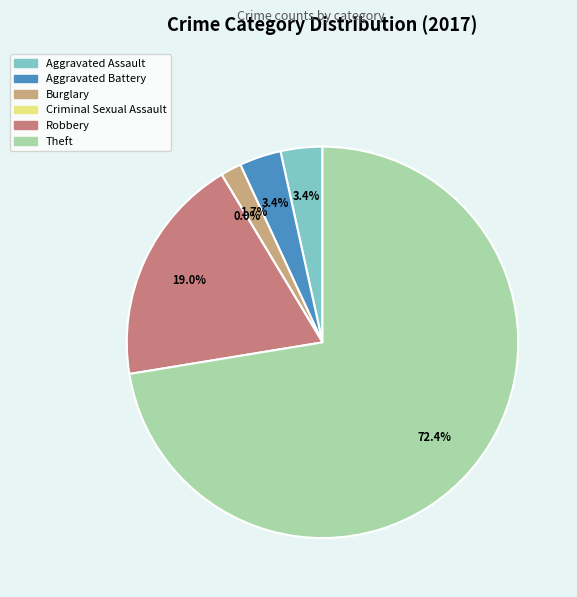

Which category has the biggest portion of the pie?

Theft